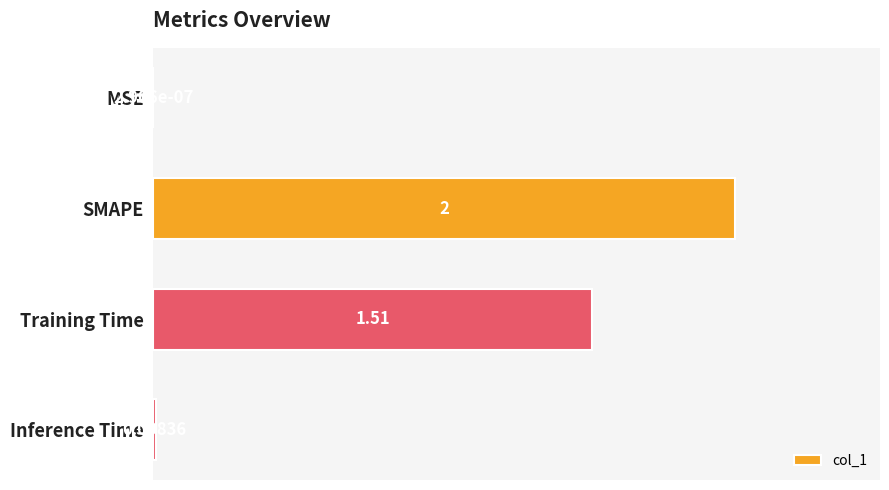

At which label is the value closest to 1?

Training Time